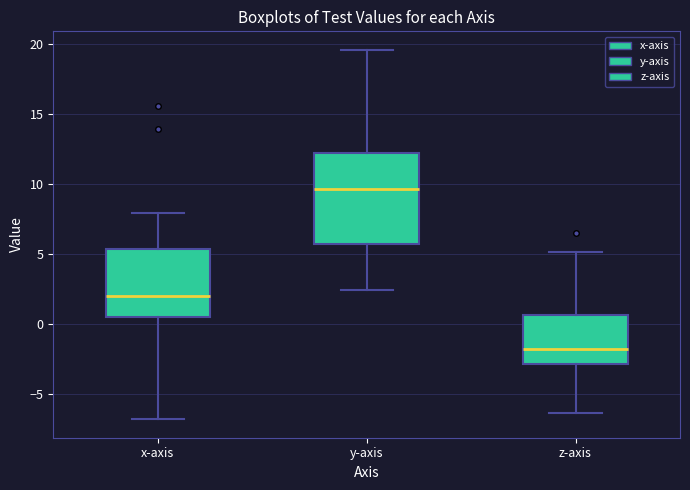

Reading left to right, read every box against the y-axis: the position of its median line, the range the box covers, and the ends of its whiskers. The values are not printed on the chart, so give them approximately, as read against the axis.

x-axis: median 2.0, box 0.5 to 5.5, whiskers -7.0 to 8.0
y-axis: median 9.5, box 5.5 to 12.0, whiskers 2.5 to 19.5
z-axis: median -2.0, box -3.0 to 0.5, whiskers -6.5 to 5.0